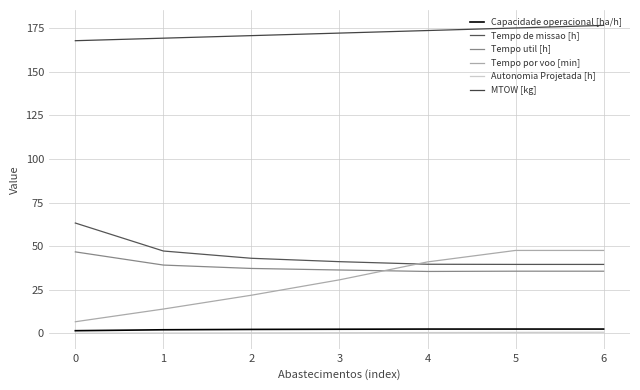

What is the sum of the Tempo de missao [h] values at 0 and 4?

103.0